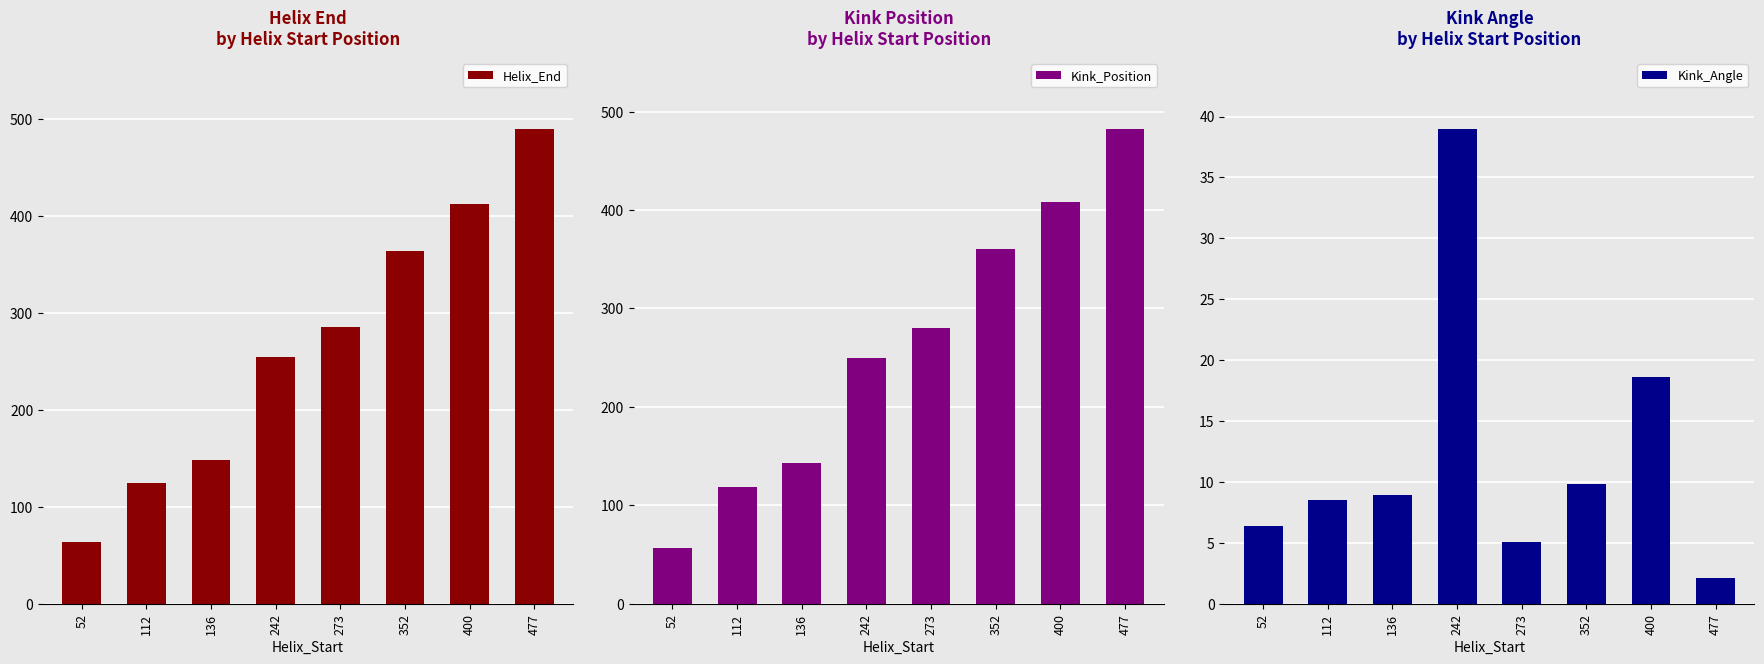

What is the average value of the Helix_End series?

268